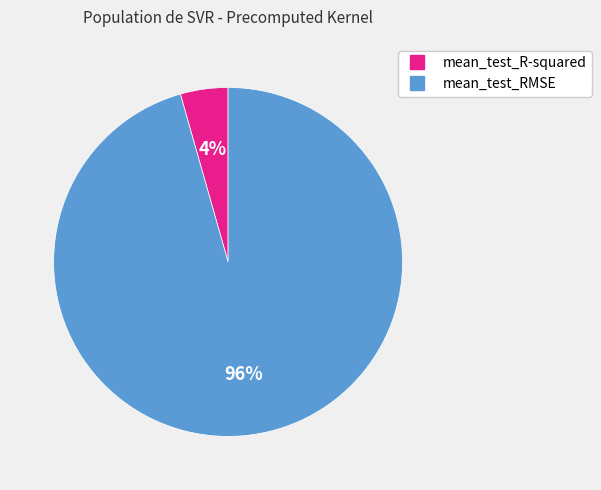

Which slice represents more than half of the pie?

mean_test_RMSE